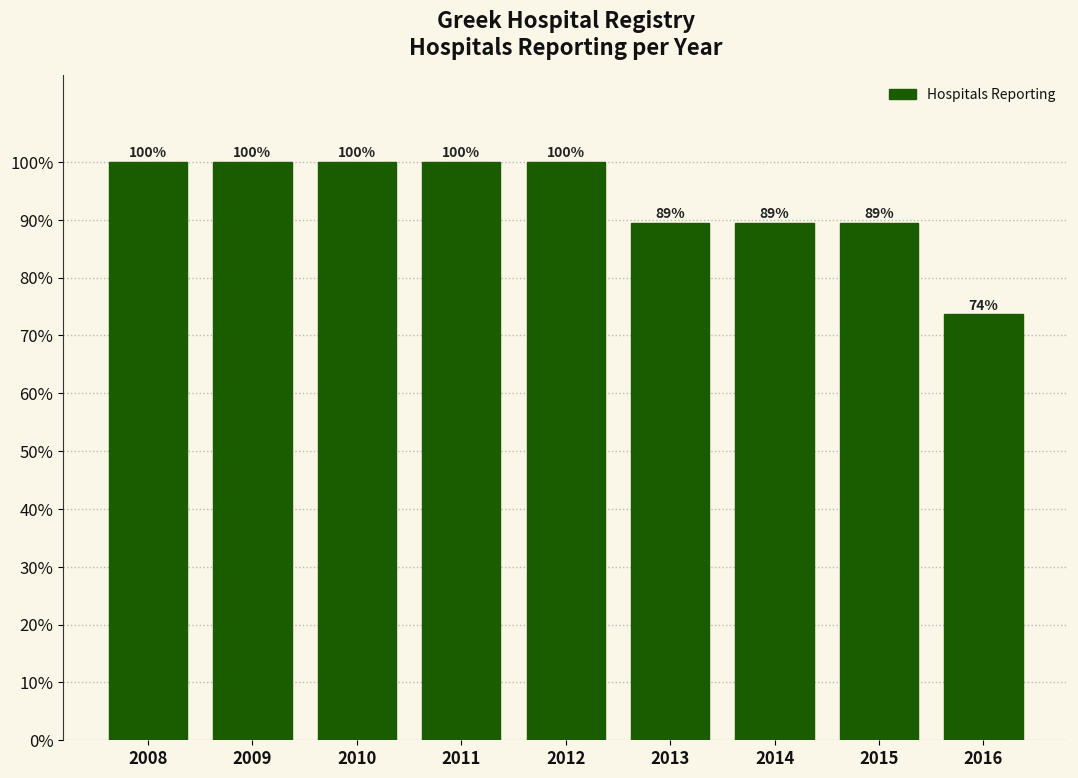

The value at 2016 is 73.7. True or false?

True